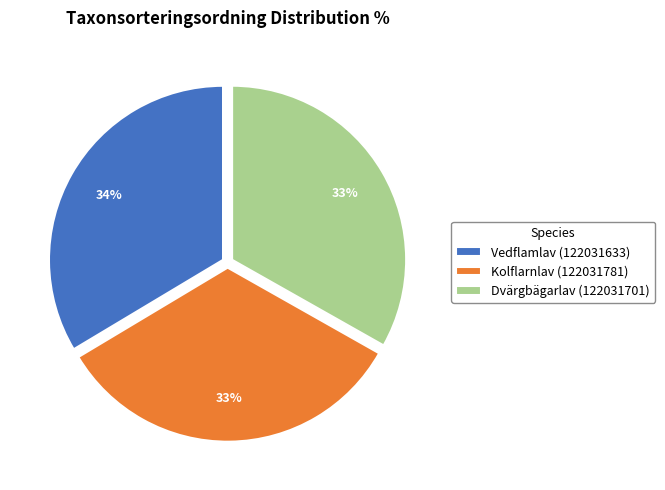

To the nearest percent, what is the average slice percentage?

33%